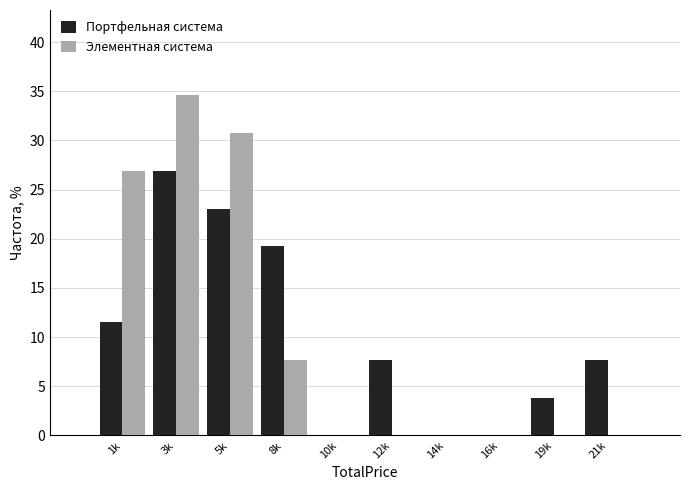

Reading right to left, extract all data points from this chart.

Портфельная система: 21k=7.7	19k=3.8	16k=0.0	14k=0.0	12k=7.7	10k=0.0	8k=19.2	5k=23.1	3k=26.9	1k=11.5
Элементная система: 21k=0.0	19k=0.0	16k=0.0	14k=0.0	12k=0.0	10k=0.0	8k=7.7	5k=30.8	3k=34.6	1k=26.9